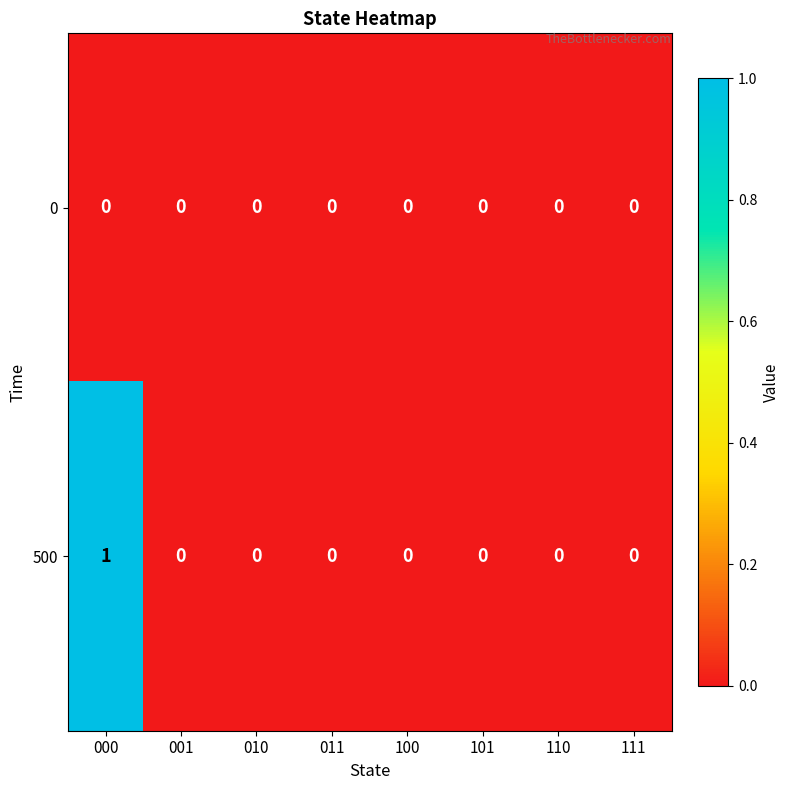

Reading left to right, what are all the values shown in this chart?

0: 0	0	0	0	0	0	0	0
500: 1	0	0	0	0	0	0	0